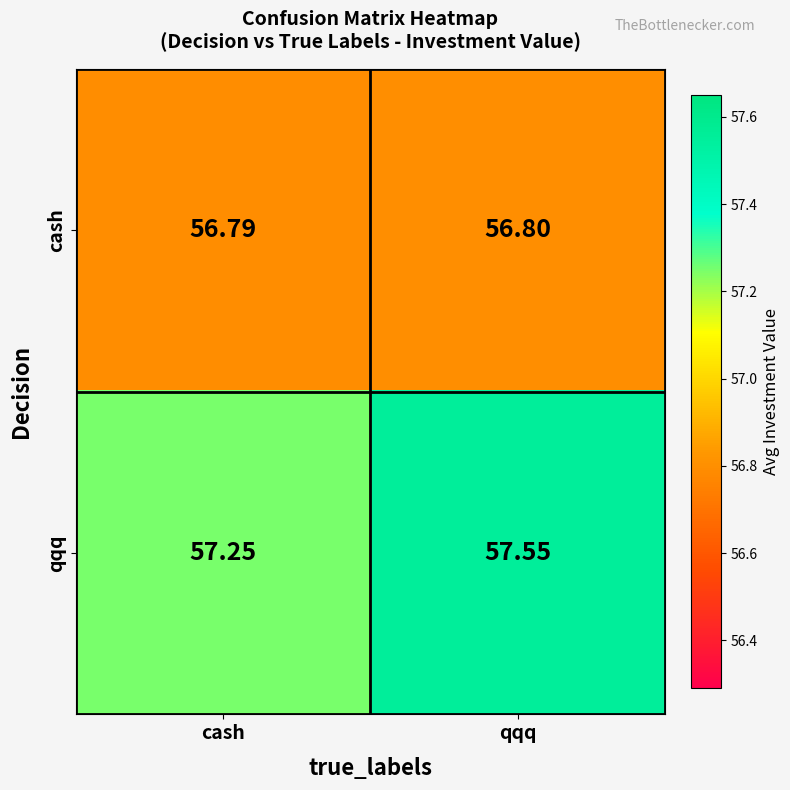

Rank the categories by cash value from highest to lowest.

qqq, cash